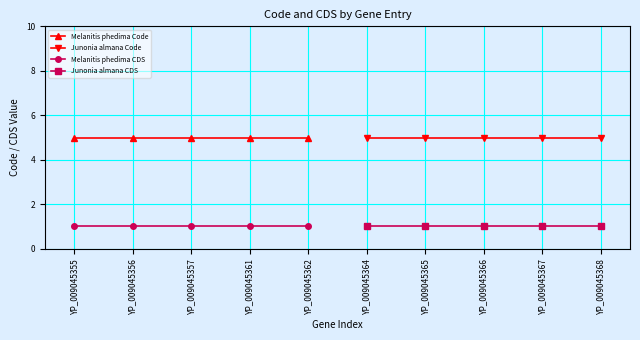

How many lines are shown in the chart?

4